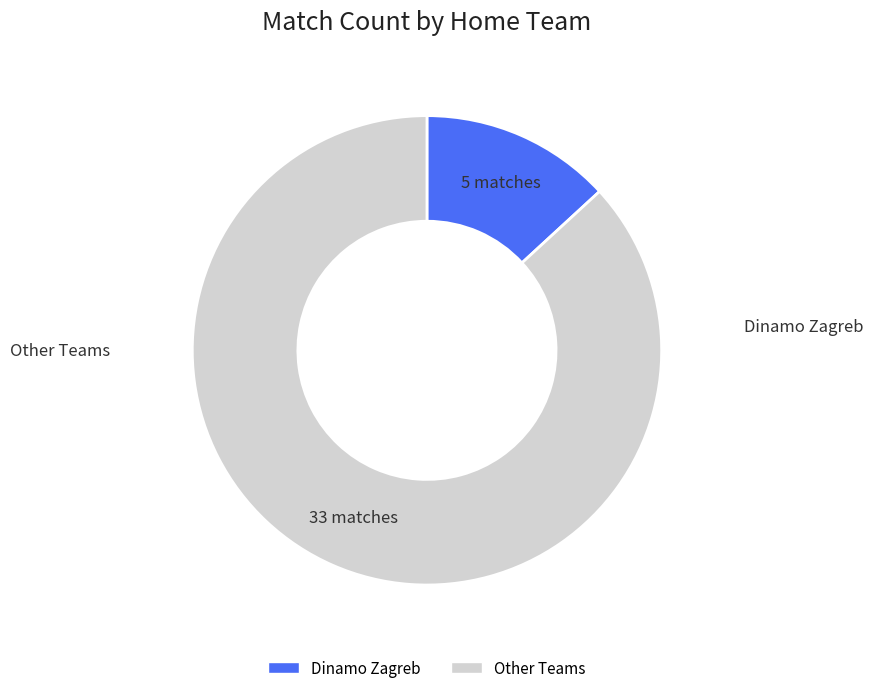

How many segments does this pie chart have?

2